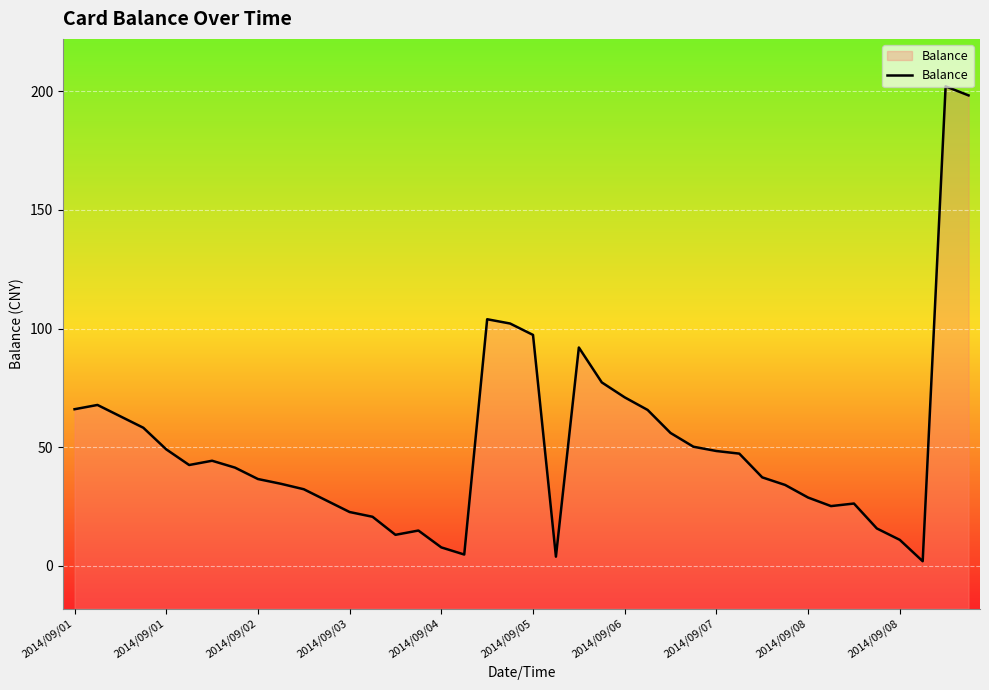

At which label does the data first exceed 42?

2014/09/01